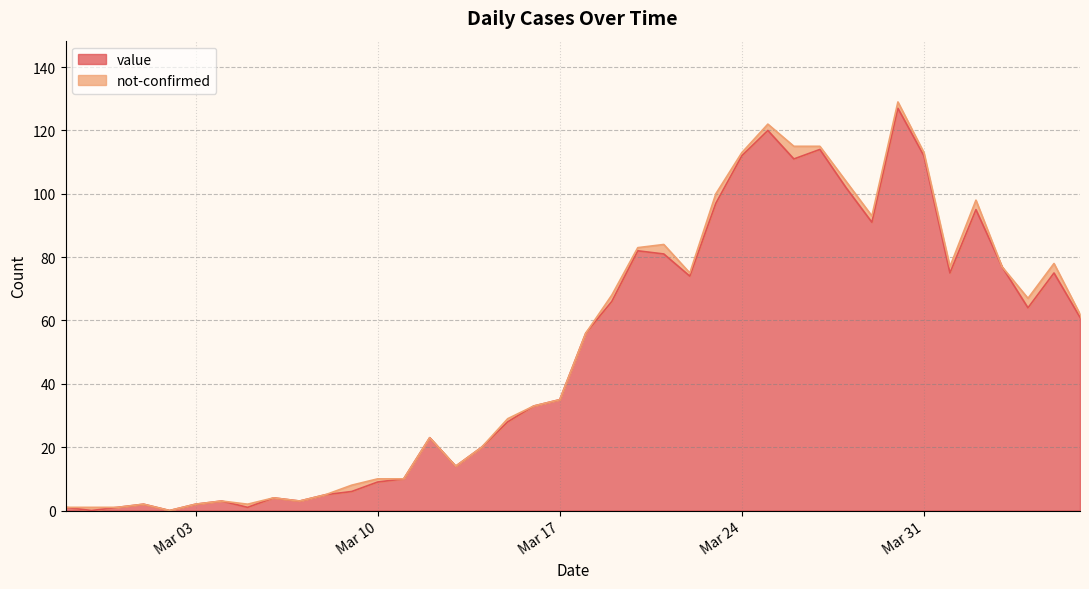

The chart shows a value of 112 at Mar 31. True or false?

True